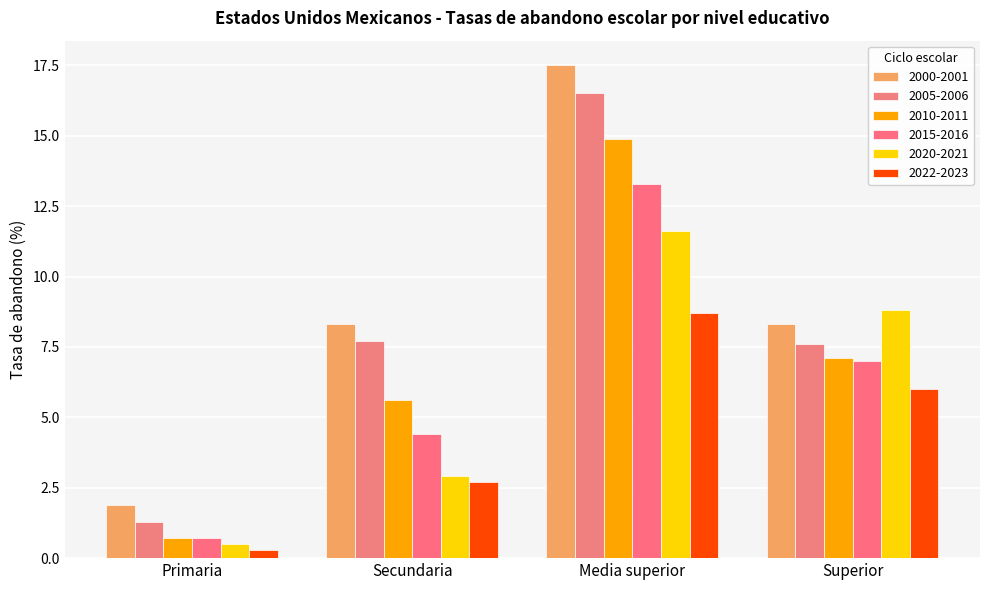

Between Primaria and Superior, which series saw the biggest shift?

2020-2021